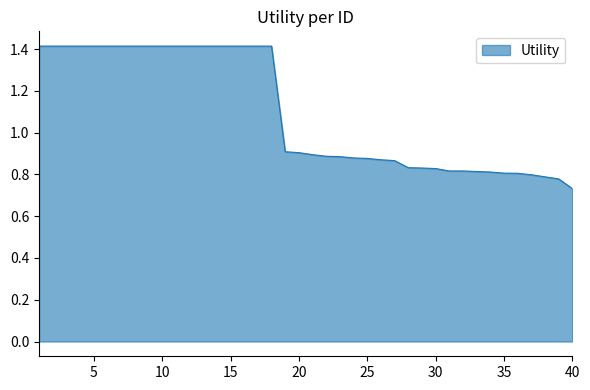

What is the maximum value shown in the chart?

1.4